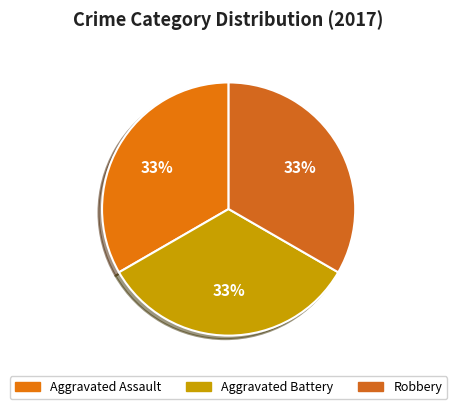

To the nearest percent, what is the average slice percentage?

33%